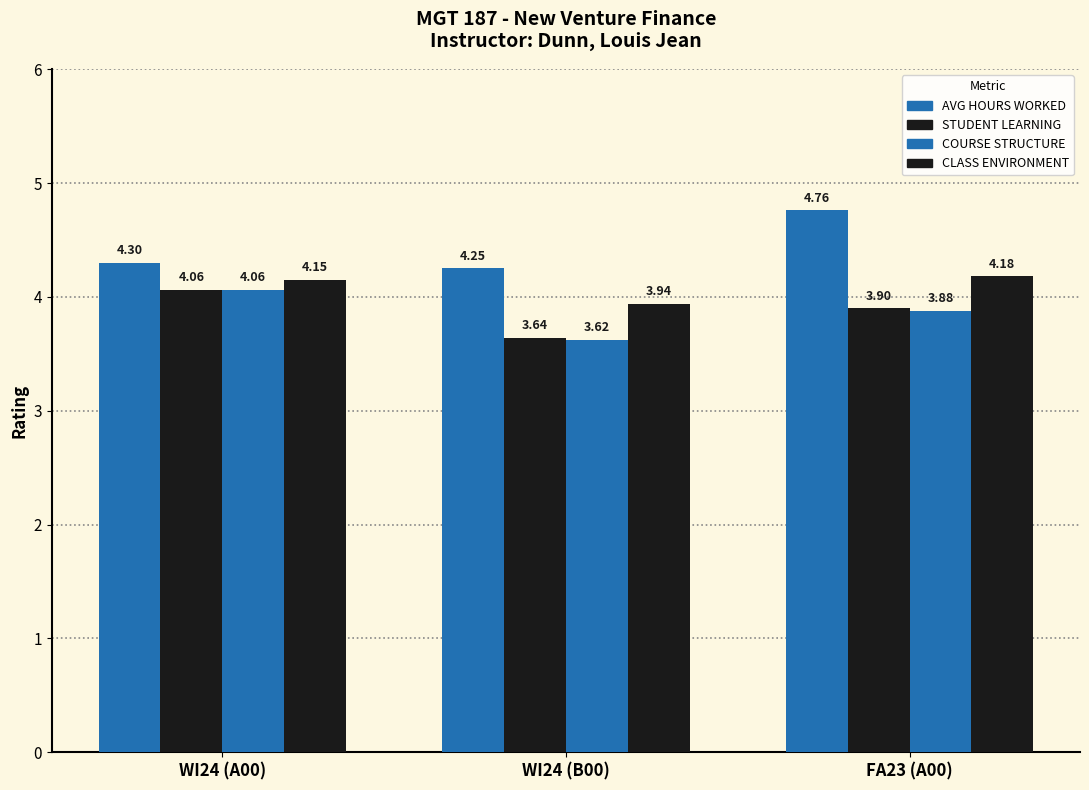

Between FA23 (A00) and WI24 (B00), which is larger?

FA23 (A00)